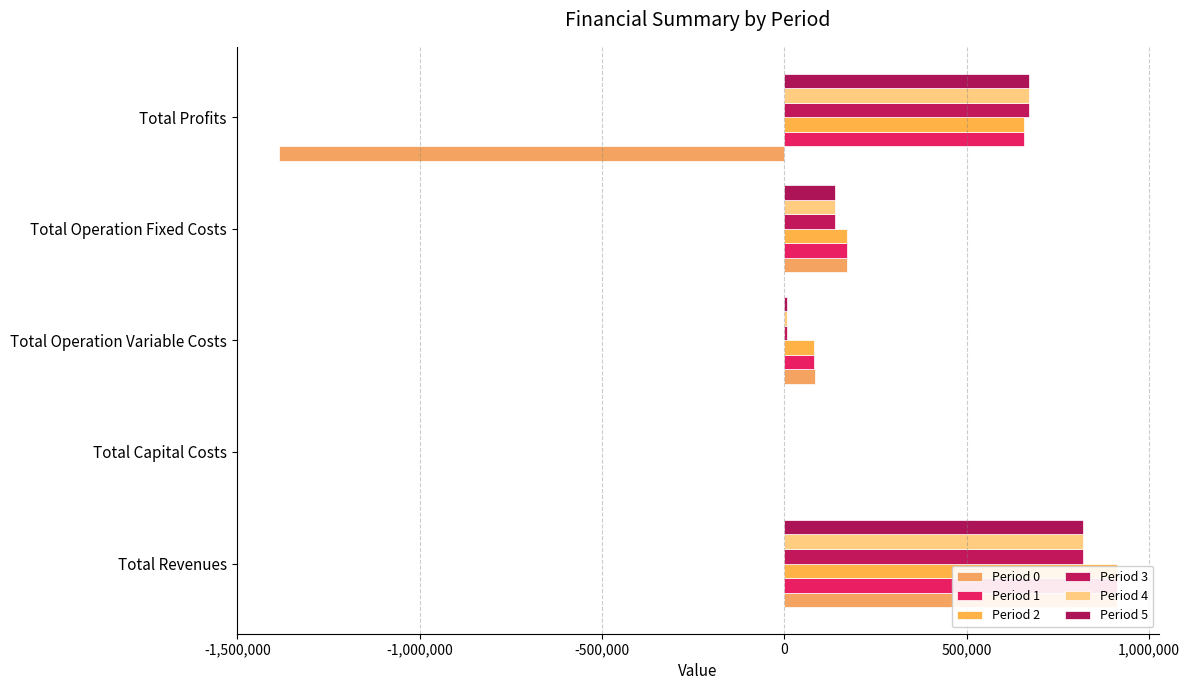

How many series are shown in this chart?

6